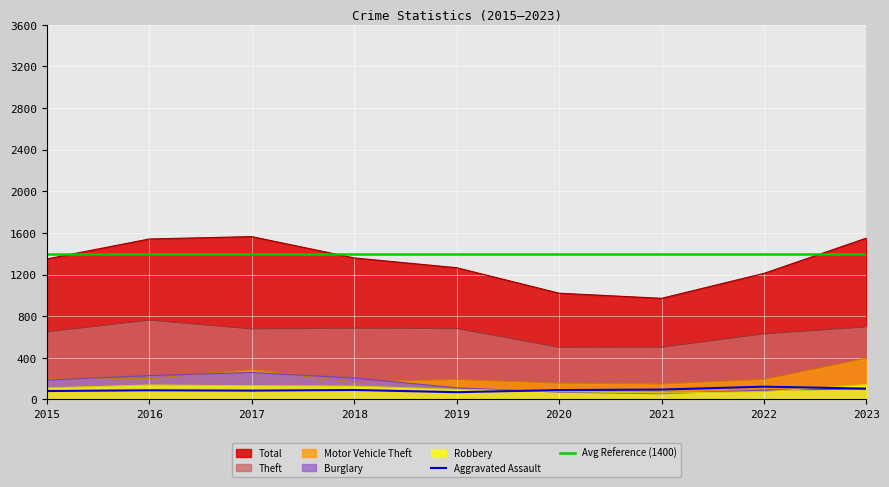

Between 2015 and 2016, which series saw the biggest shift?

Total